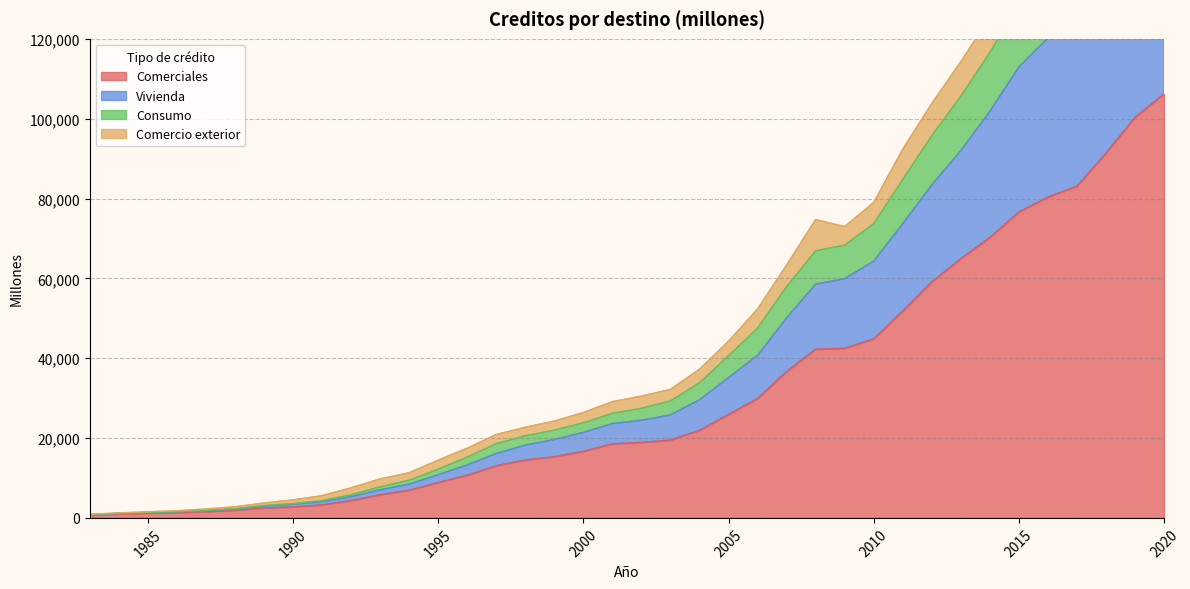

The value of Comerciales at 2010 is 44826. True or false?

True